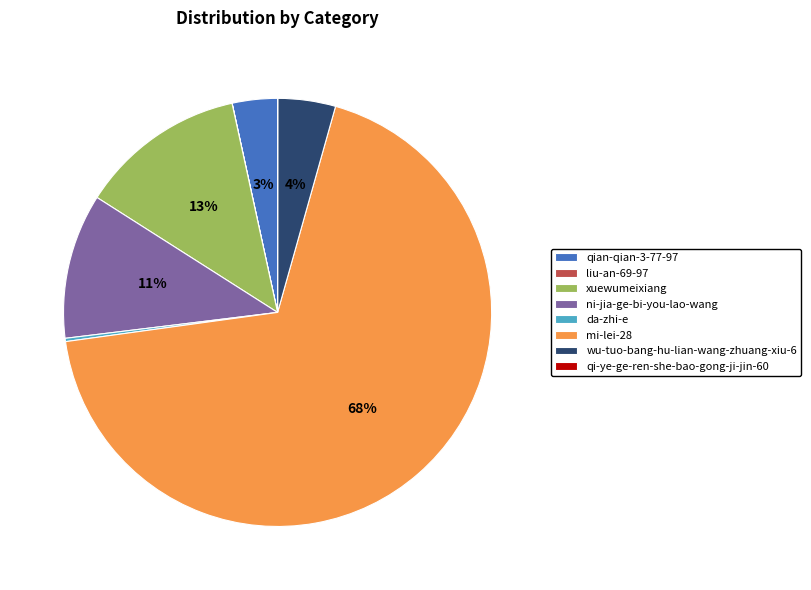

What is the largest slice in the pie chart?

mi-lei-28